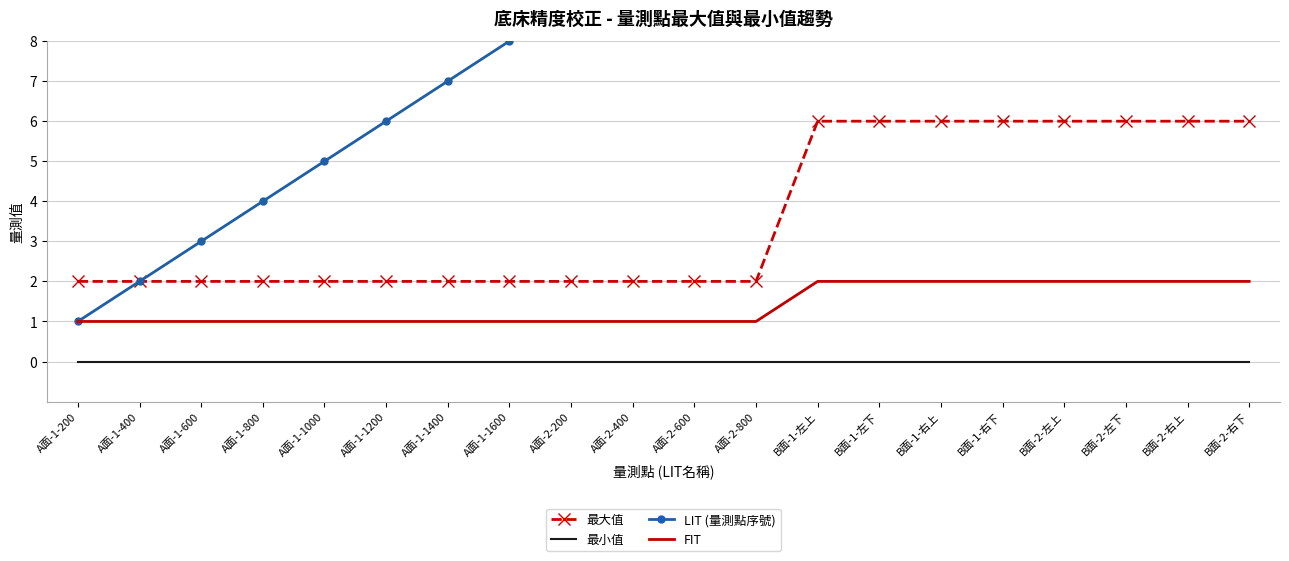

How many categories are shown in the chart?

20